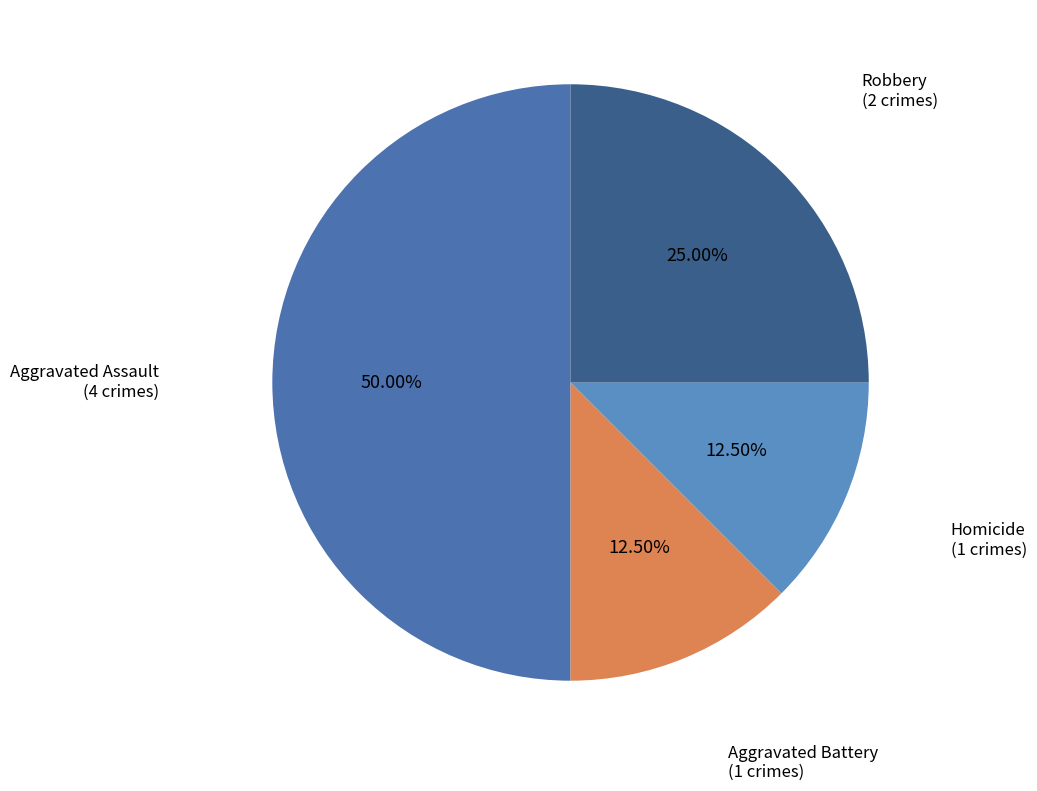

Which category has the biggest portion of the pie?

Aggravated Assault